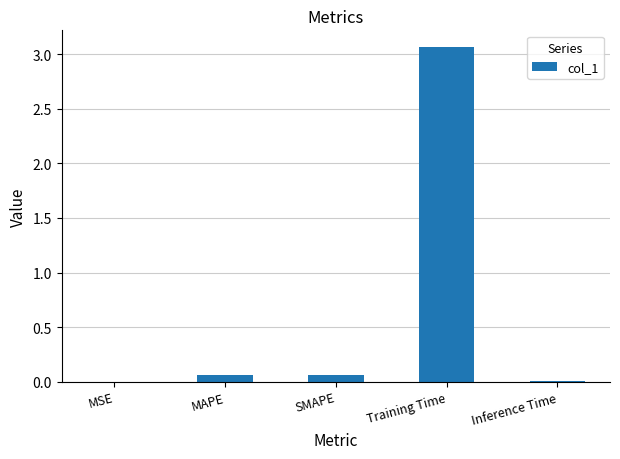

Is it true that the value at MSE is 0.0?

True